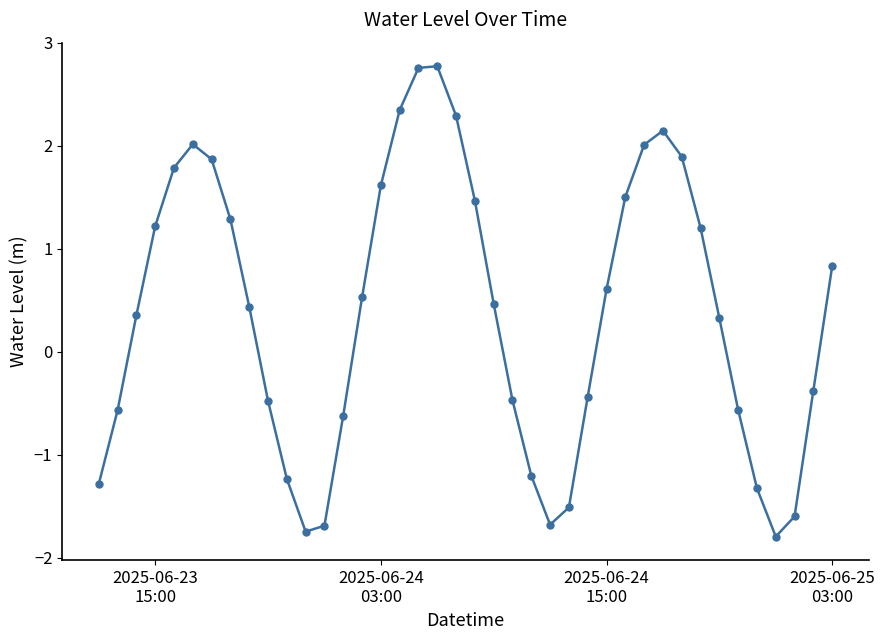

What is the value of the 6th point from the left?

2.0